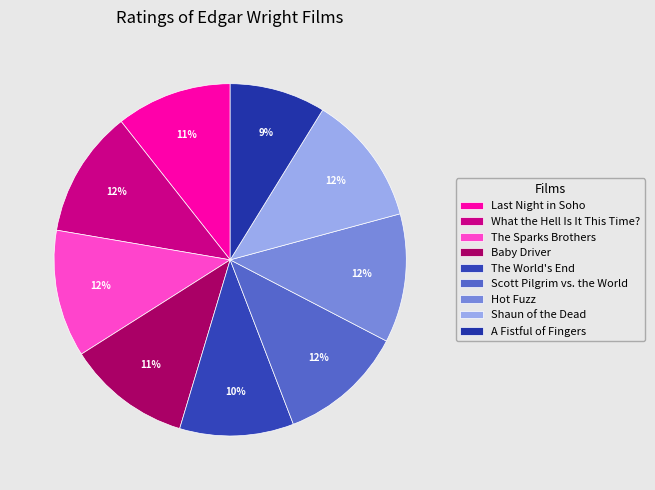

Between Baby Driver and Shaun of the Dead, which is larger?

Shaun of the Dead